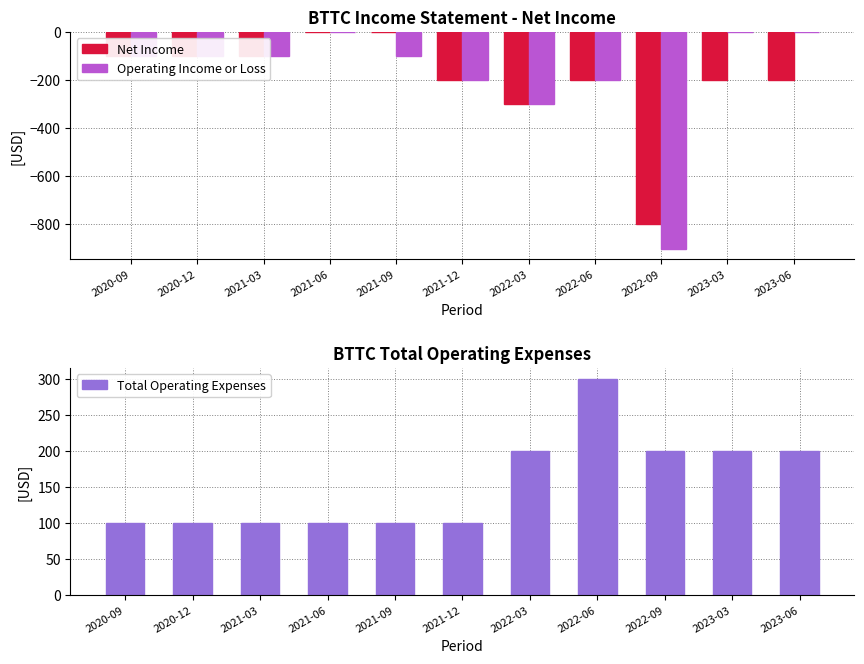

What position from the right is 2023-03?

2